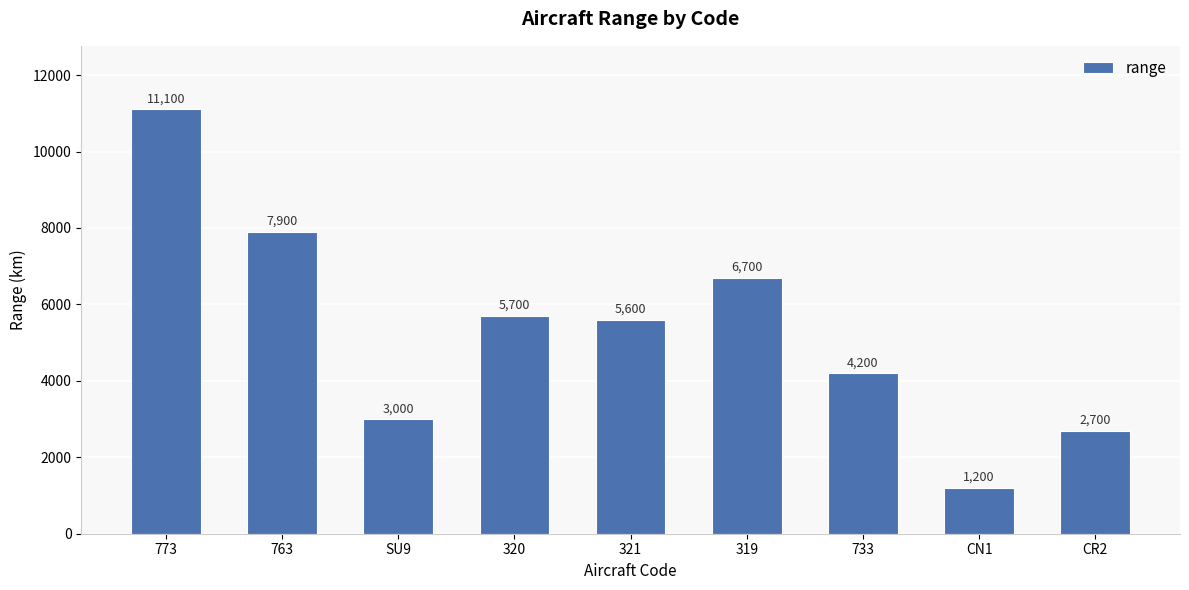

The chart shows a value of 3929 at SU9. True or false?

False